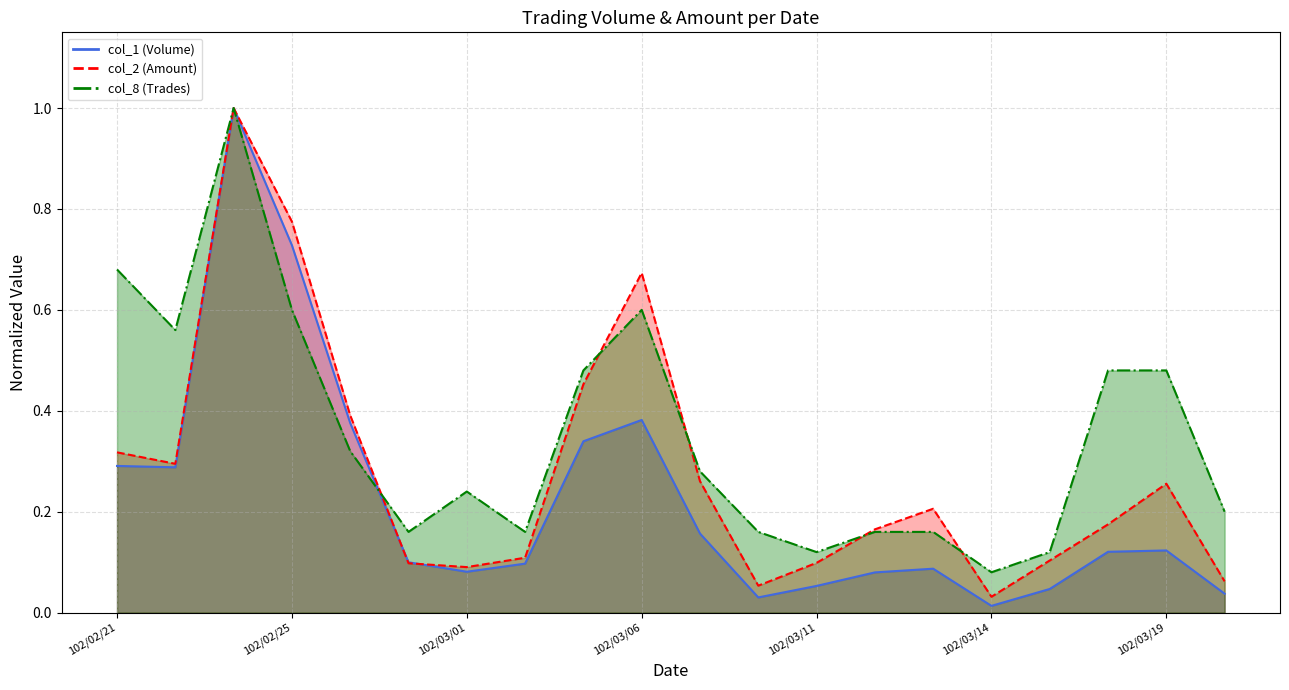

At which category does the chart reach its peak across all series?

102/02/23